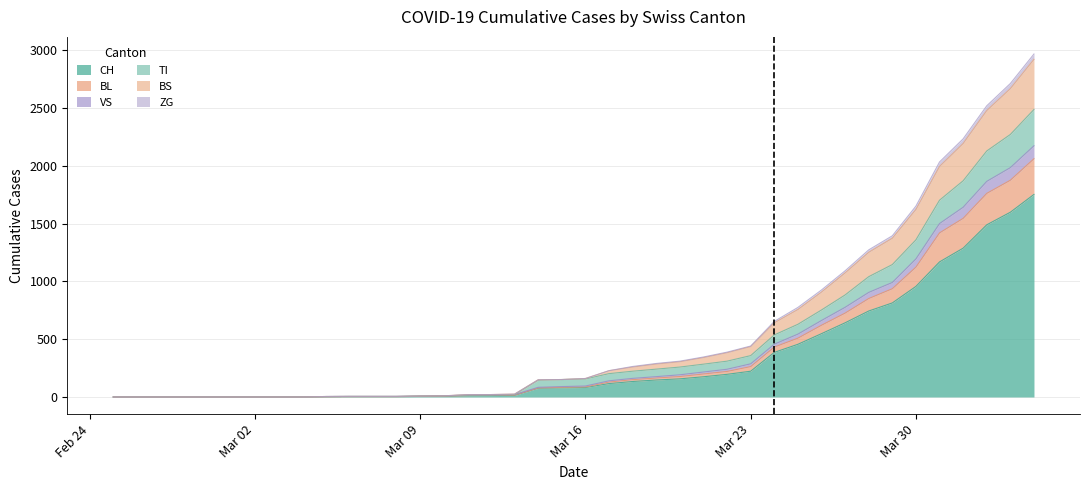

What is the maximum value for CH?

1753